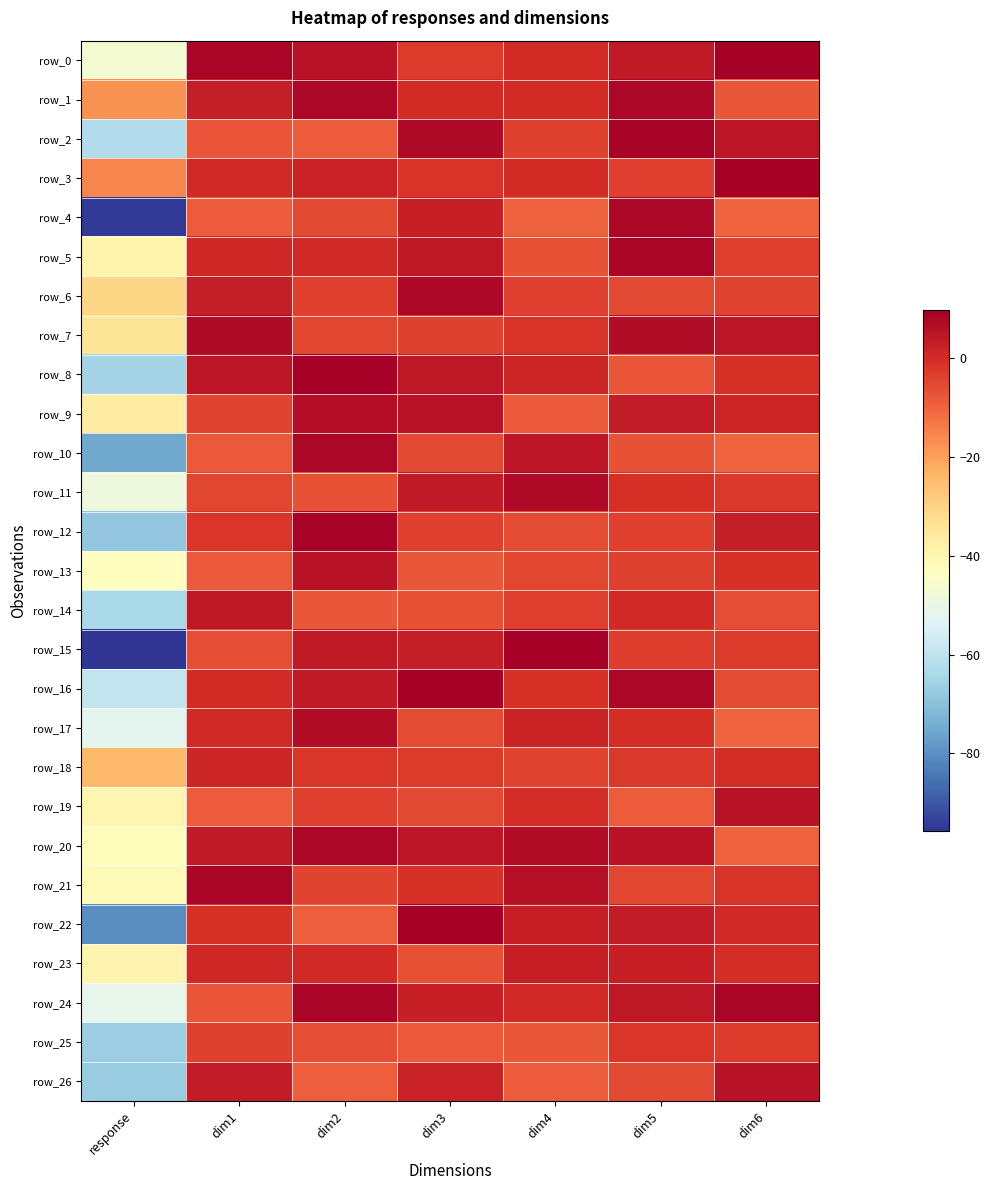

What is the sum of the row_9 values at dim3 and dim6?

6.6